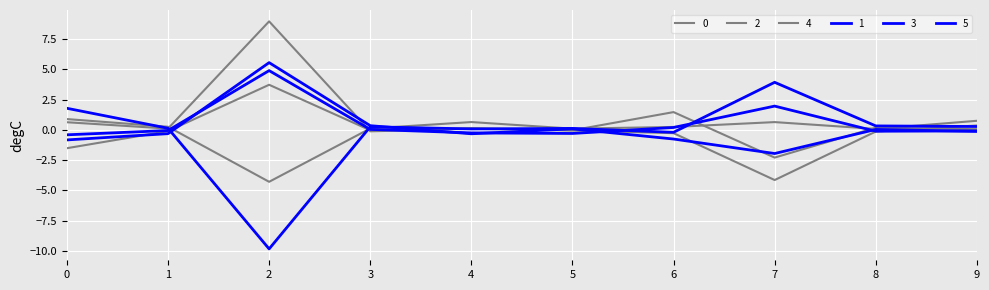

Does the chart display data point markers on the line(s)?

No